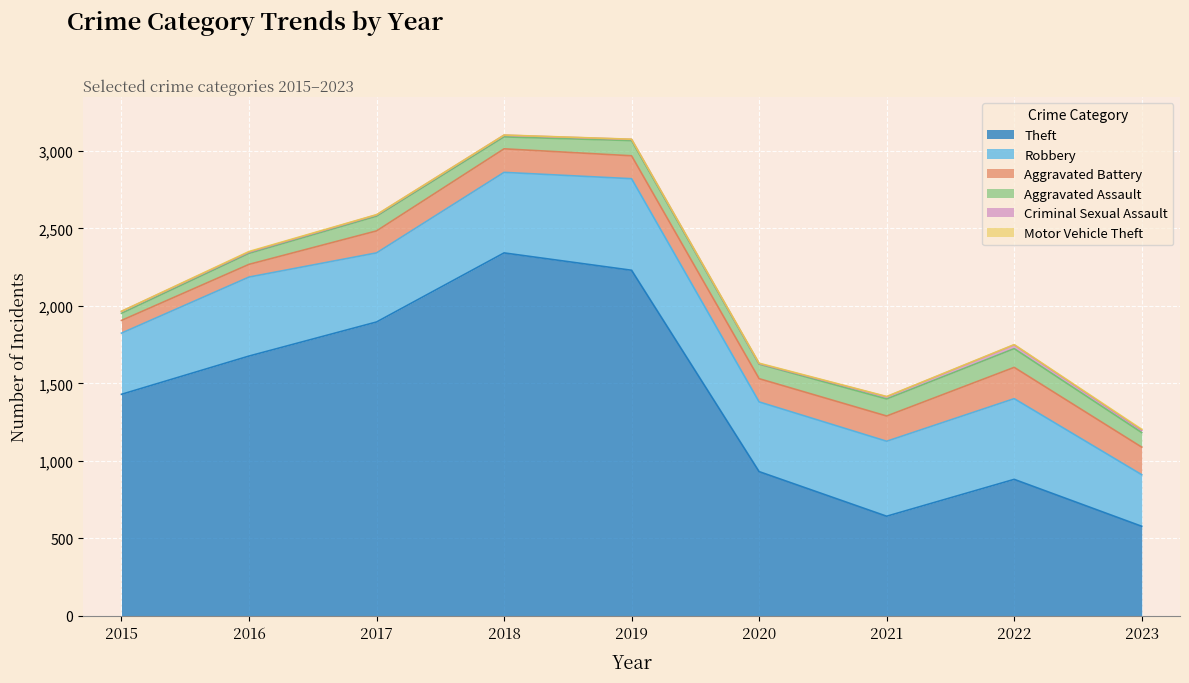

What is the spread (max minus min) of values at 2016?

1672